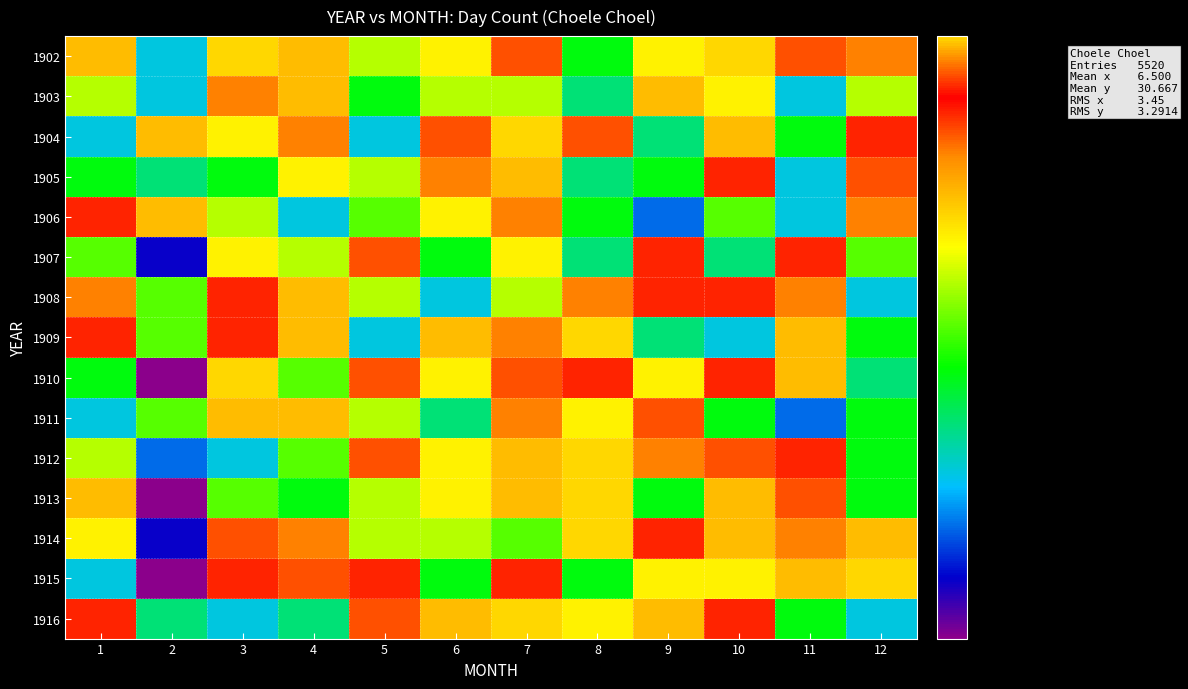

Which category has the lowest value across all series?

2